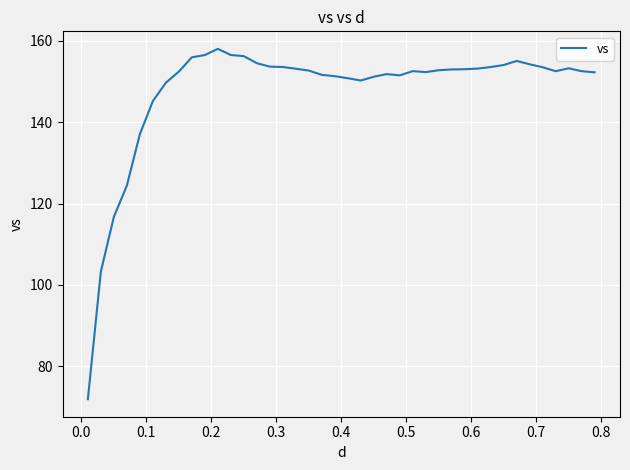

What is the smallest value displayed?

72.0